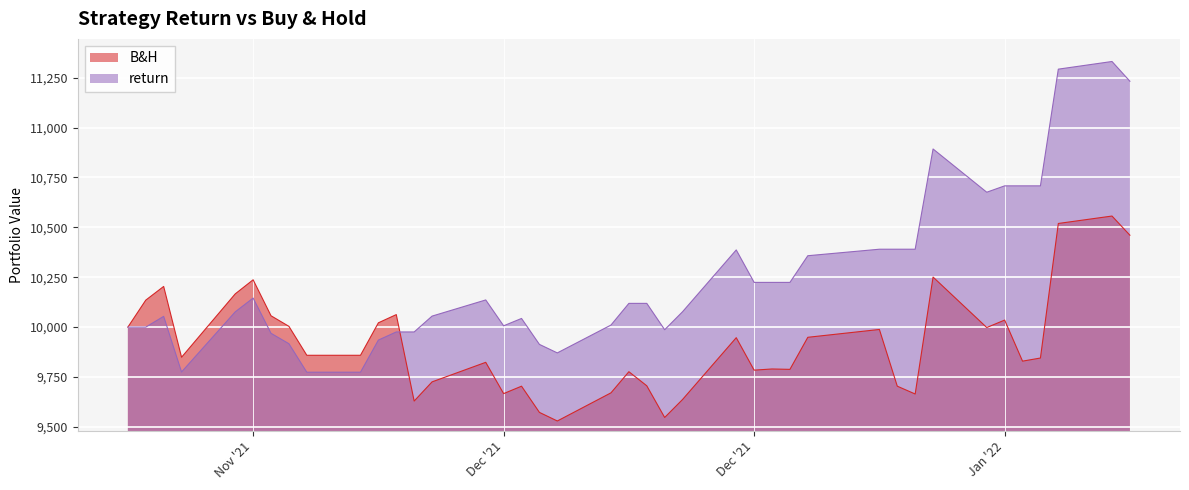

What is the total value across all series at 2021-12-27?

20333.9